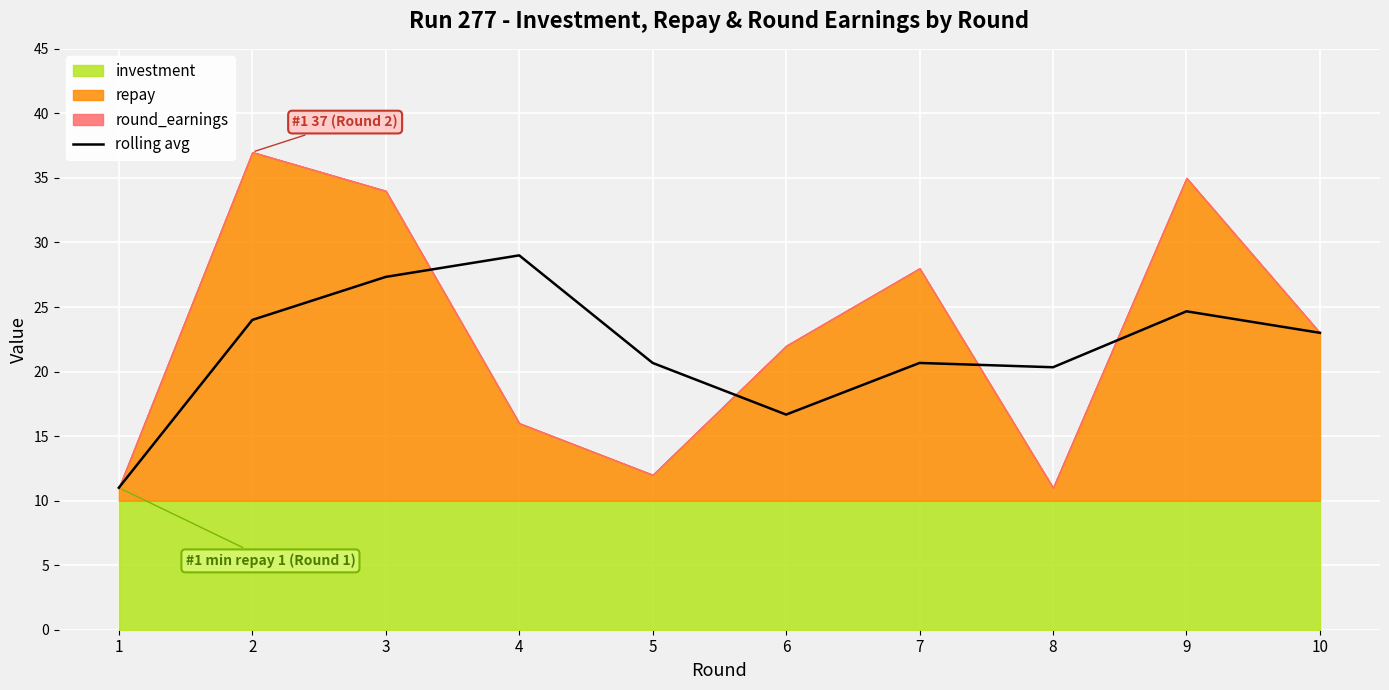

The chart shows a value of 27.3 at 3. True or false?

True